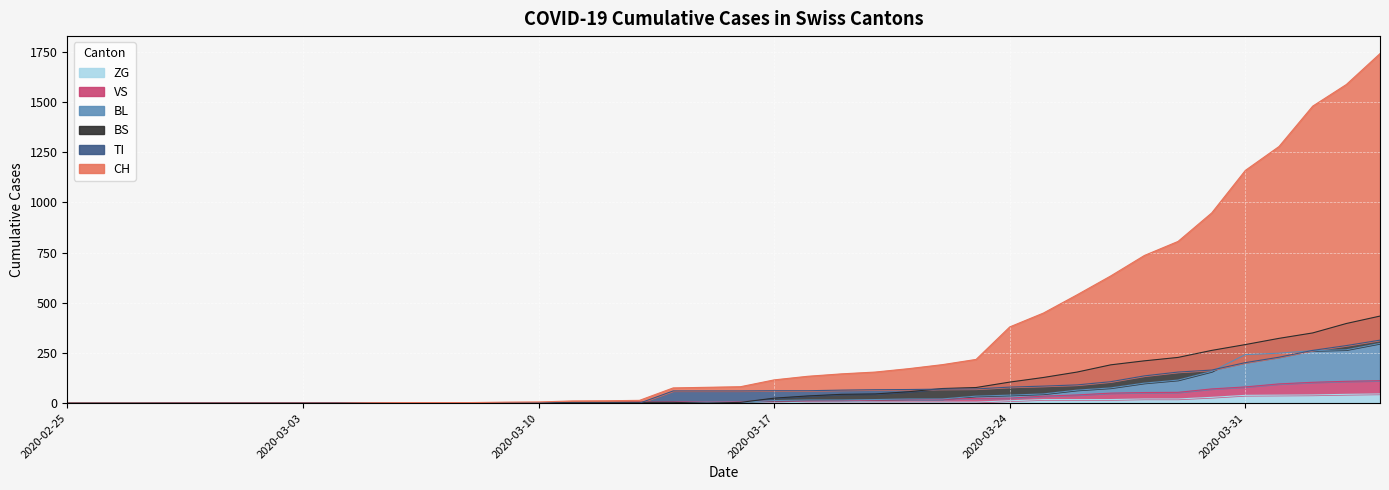

What is the difference between the ZG values at 2020-03-30 and 2020-03-22?

24